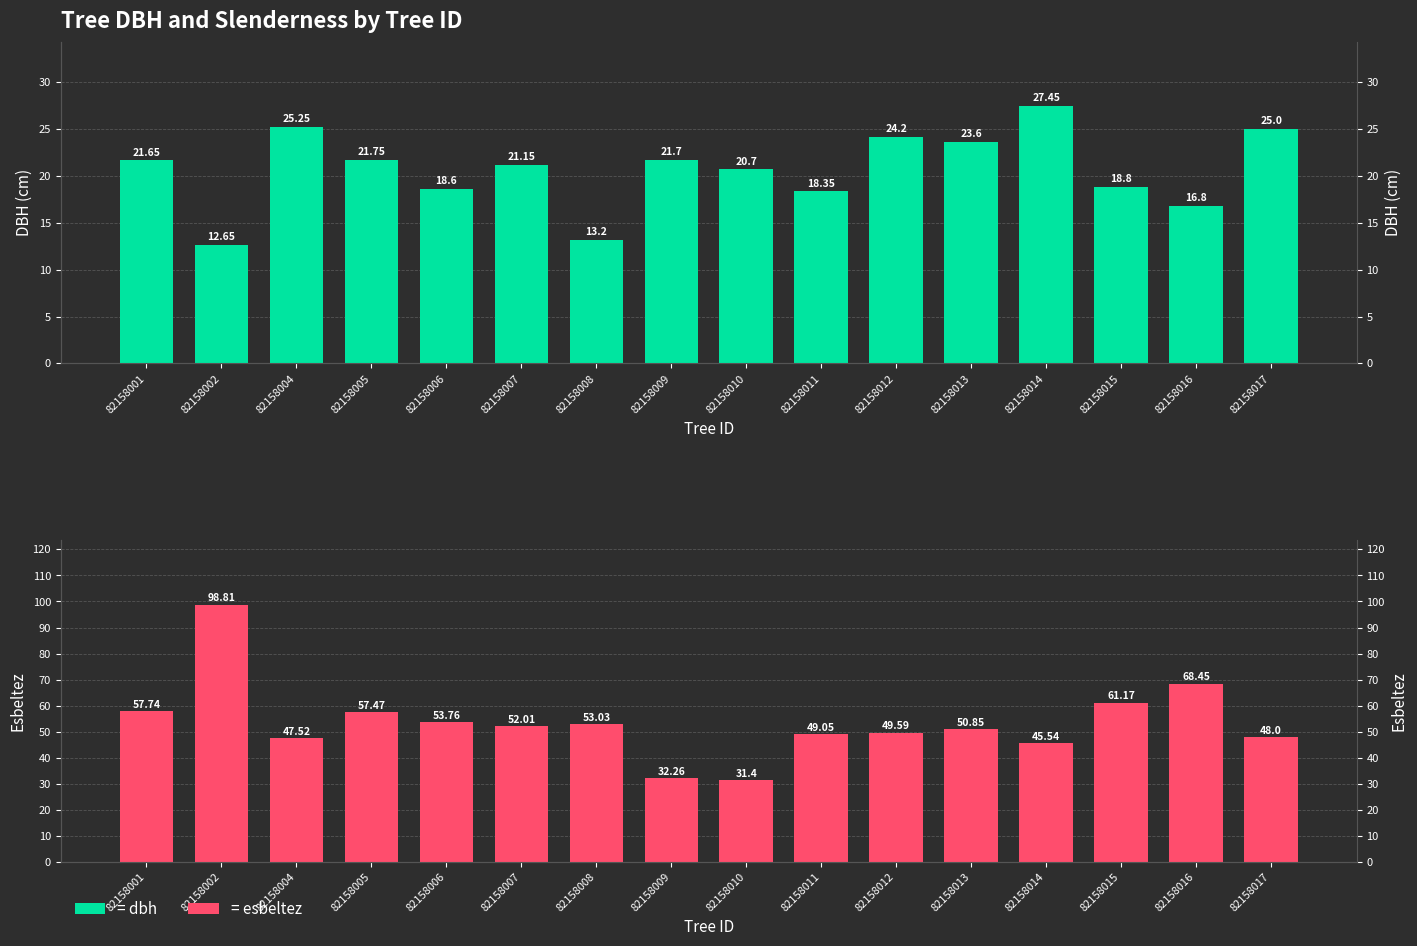

The esbeltez series shows 30.8 at 82158017. True or false?

False